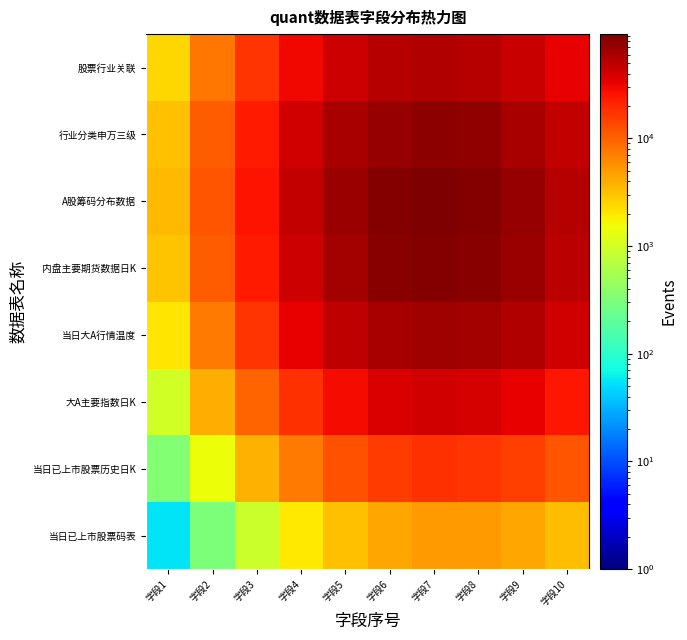

Count the number of data series in this chart.

8